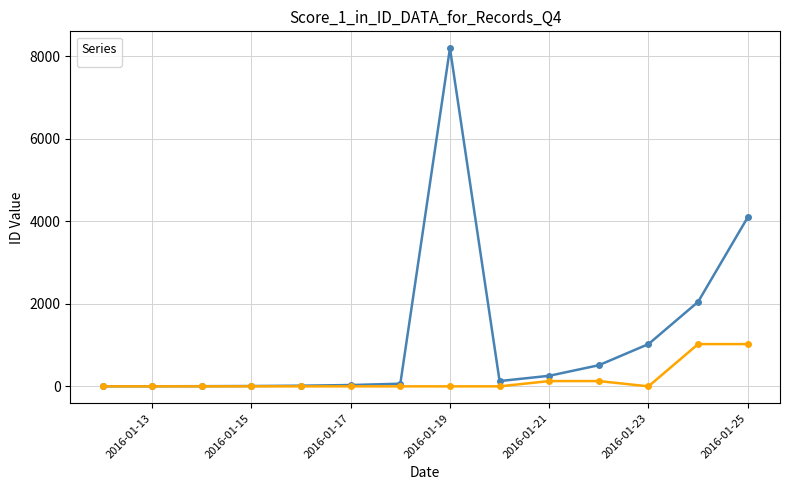

How many interior local peaks does the _id series have?

1